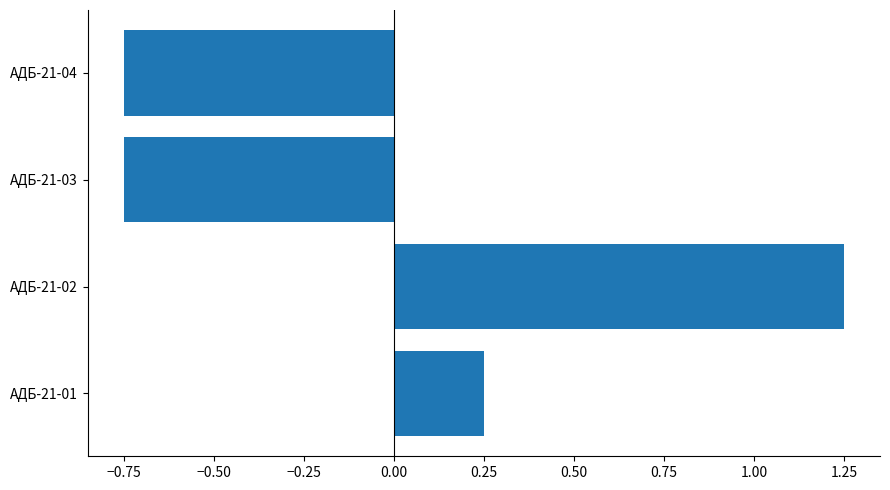

Are the bars horizontal?

Yes